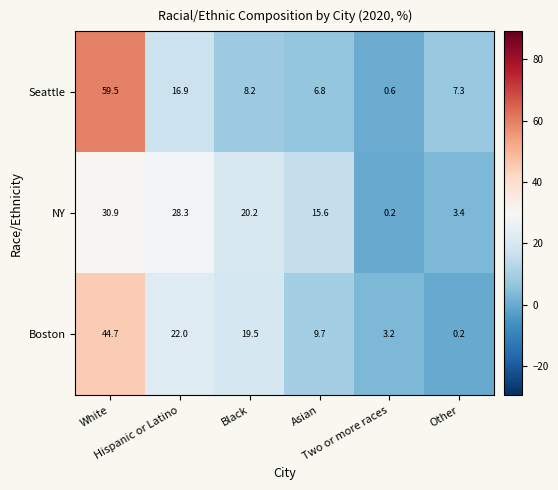

What is the difference between the maximum and minimum values in the Seattle series?

58.9